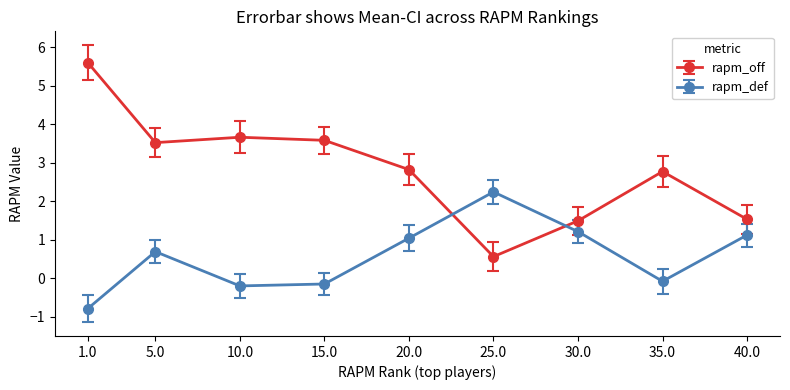

The value of rapm_off at 30.0 is 2.6. True or false?

False